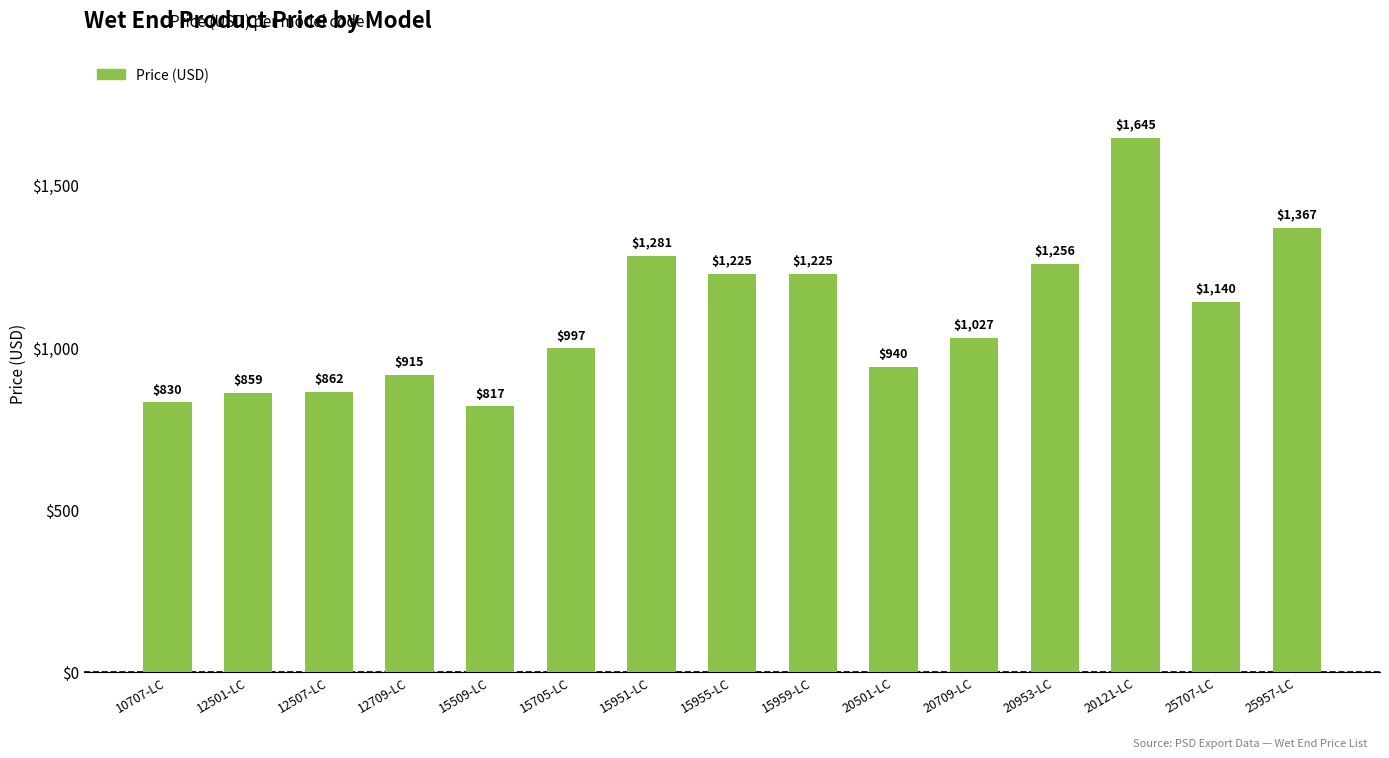

Is it true that the value at 20953-LC is 2125?

False